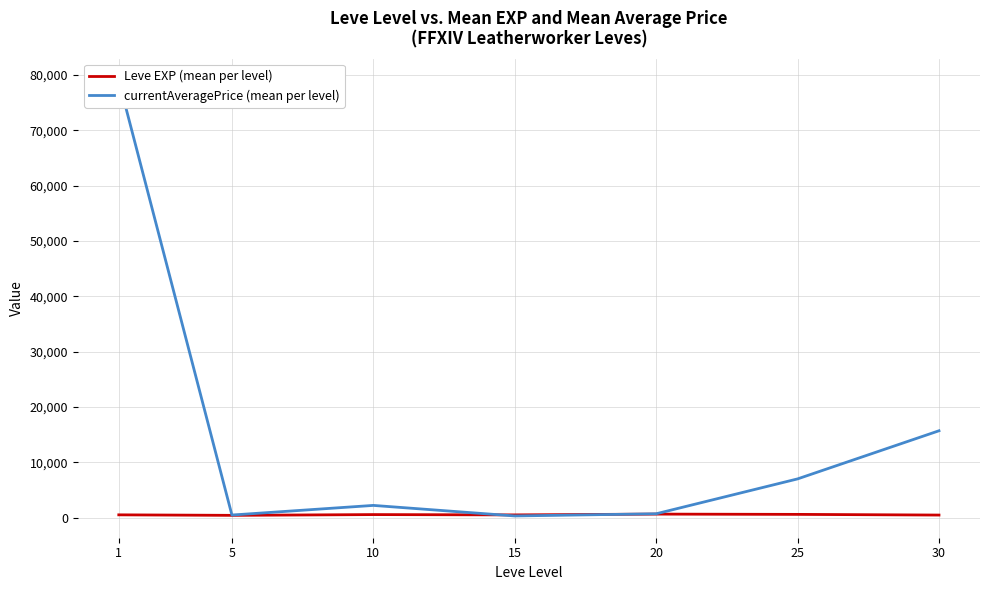

List the series in order of their peak value, lowest first.

Leve EXP (mean per level), currentAveragePrice (mean per level)